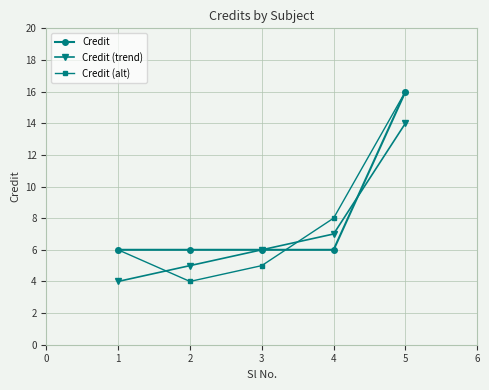

How many values in the Credit (alt) series are below 6?

2